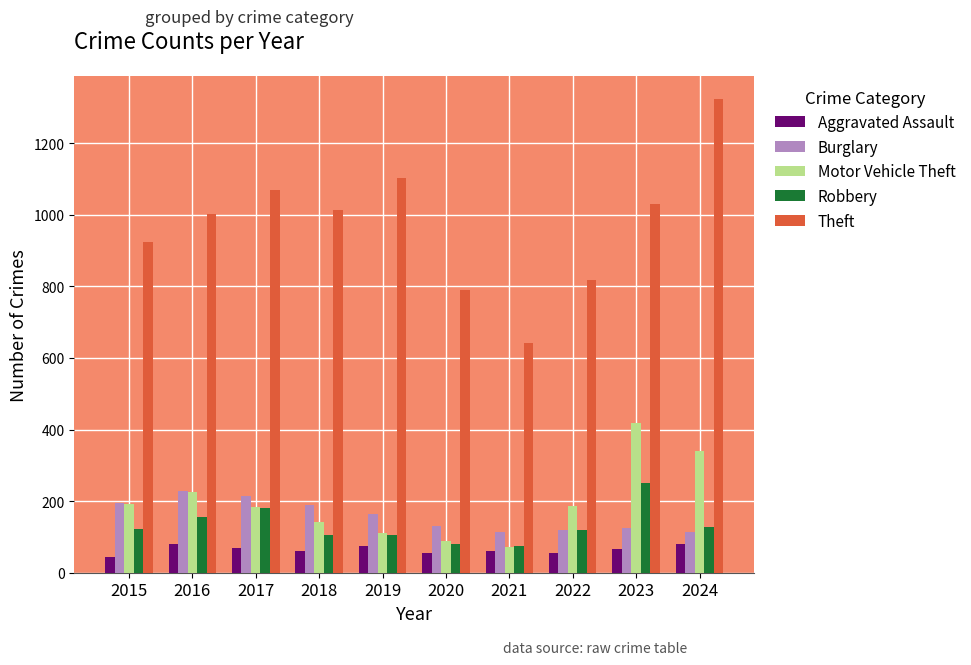

The value of Motor Vehicle Theft at 2021 is 118. True or false?

False